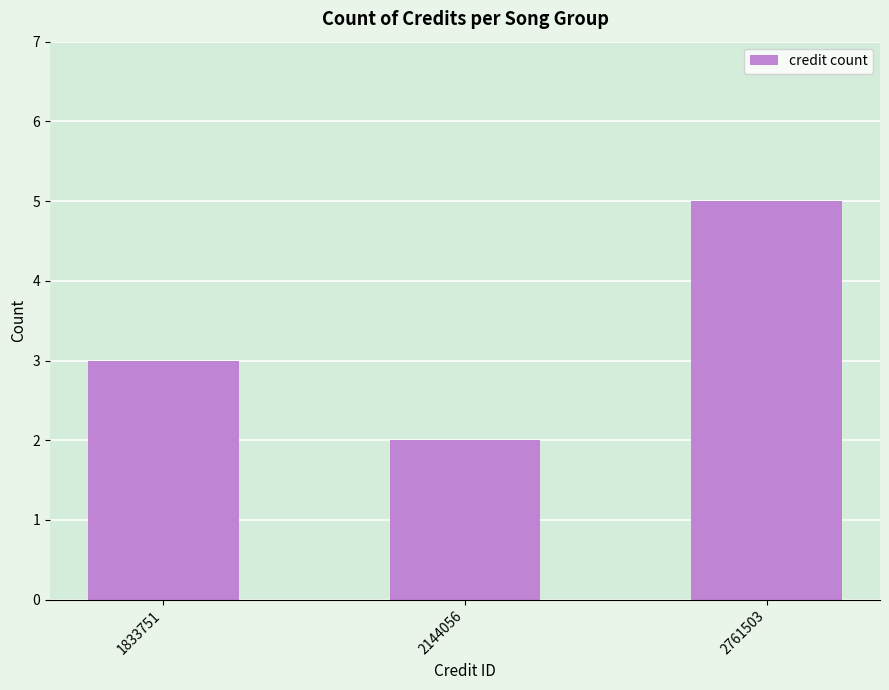

What is the greatest value displayed?

5